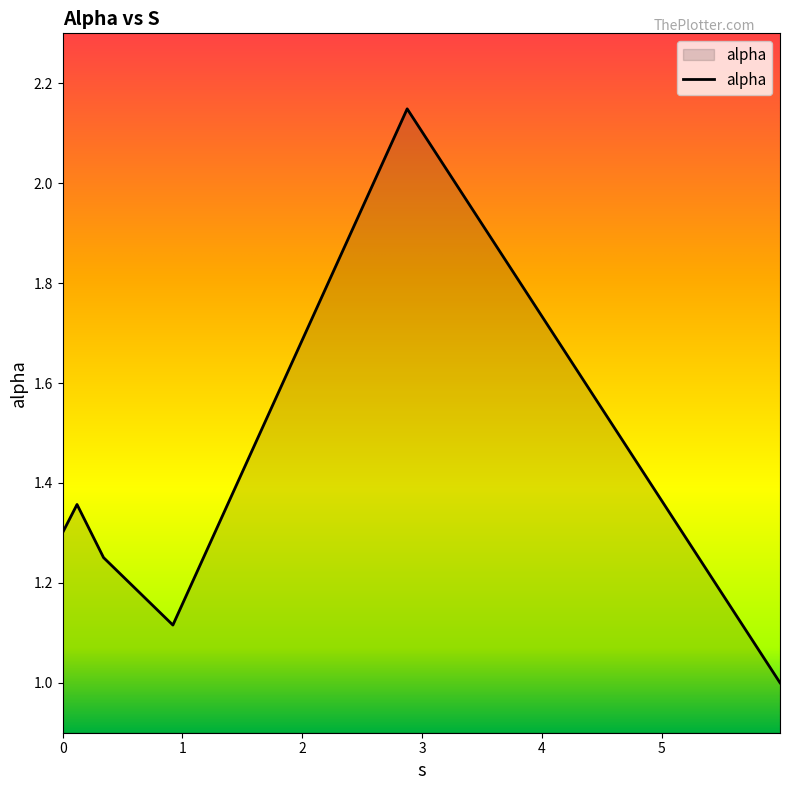

What is the smallest value displayed?

1.0